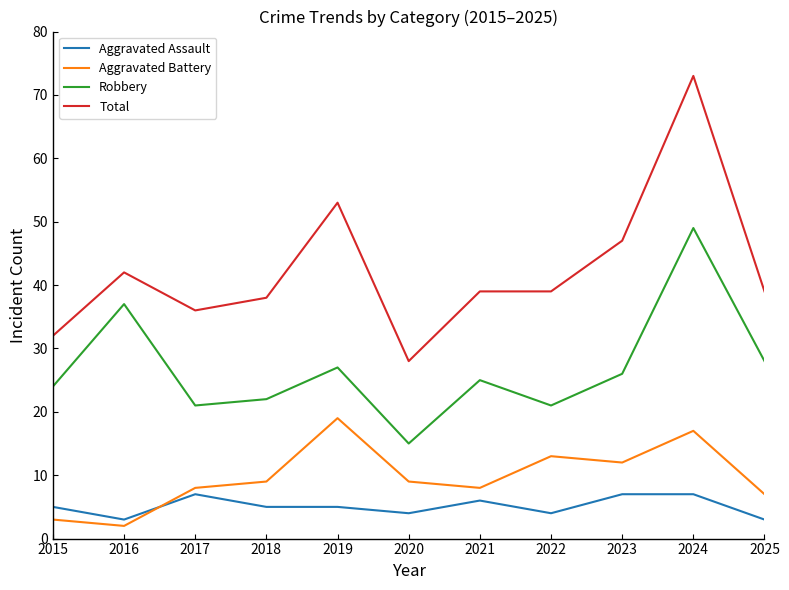

The Aggravated Battery series shows 2 at 2020. True or false?

False